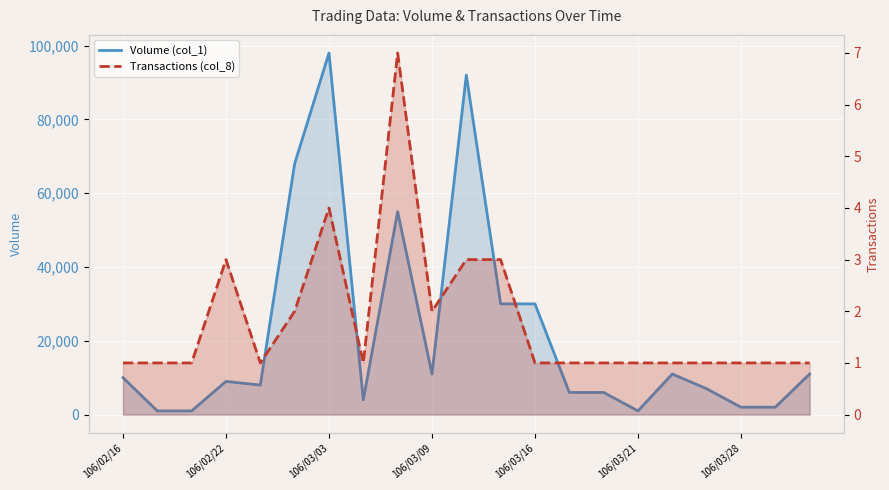

How many lines are shown in the chart?

2